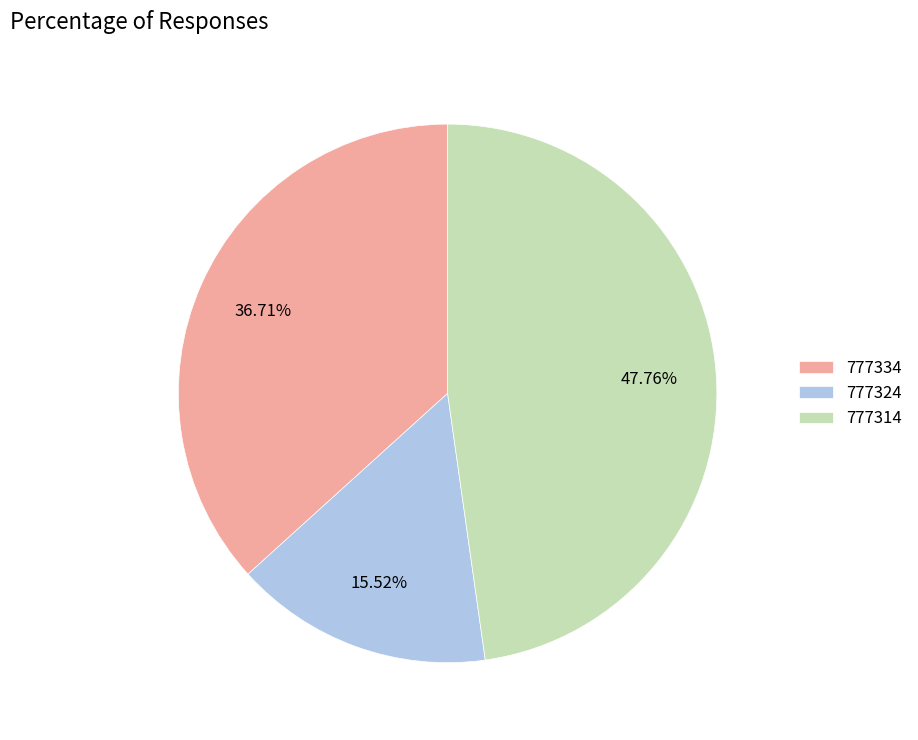

How much of the chart is everything except 777314?

52.2%